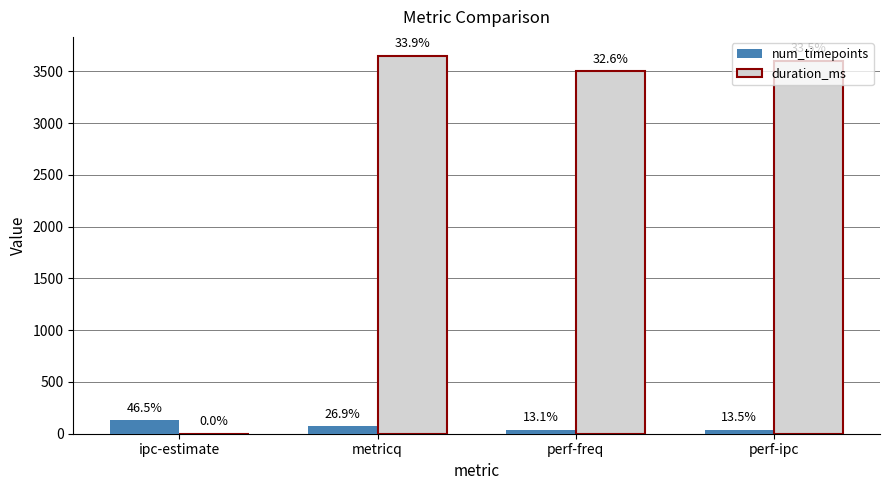

What are all the series names shown in the legend?

num_timepoints, duration_ms